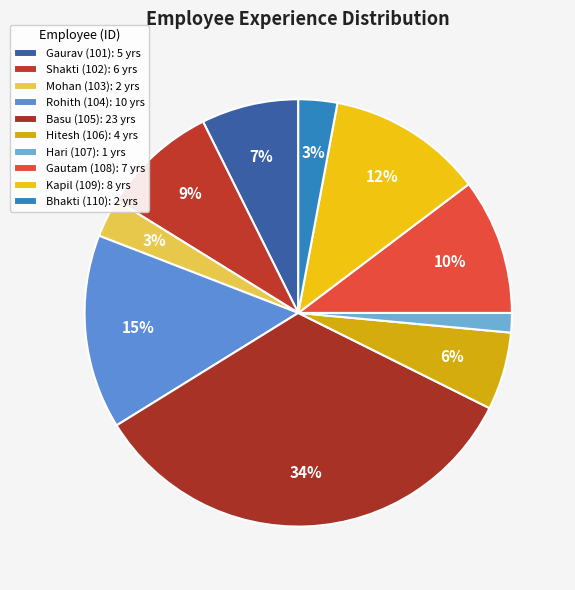

How many segments does this pie chart have?

10